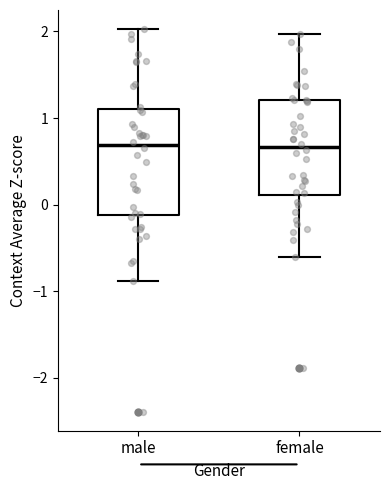

Which box is the tallest, from its lower edge to its upper edge?

male